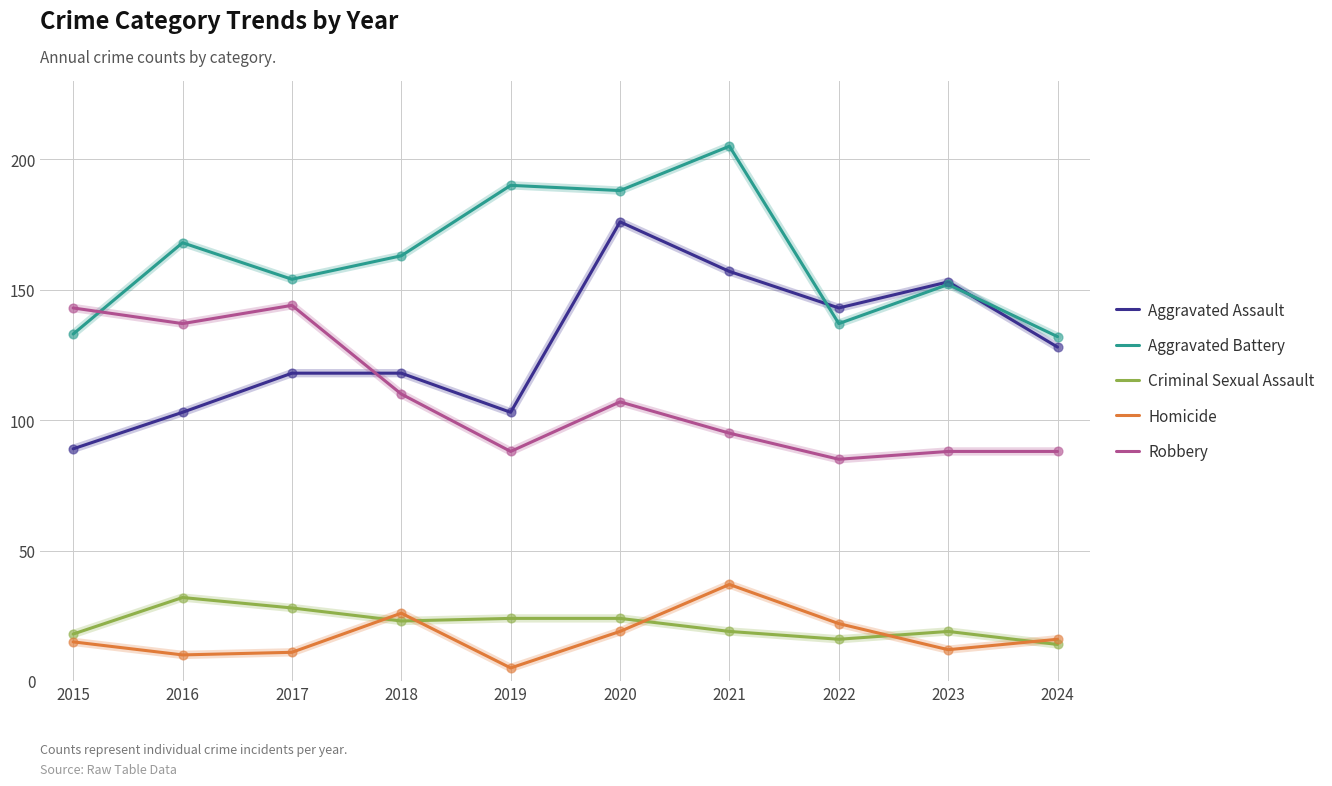

What is the spread (max minus min) of values at 2017?

143